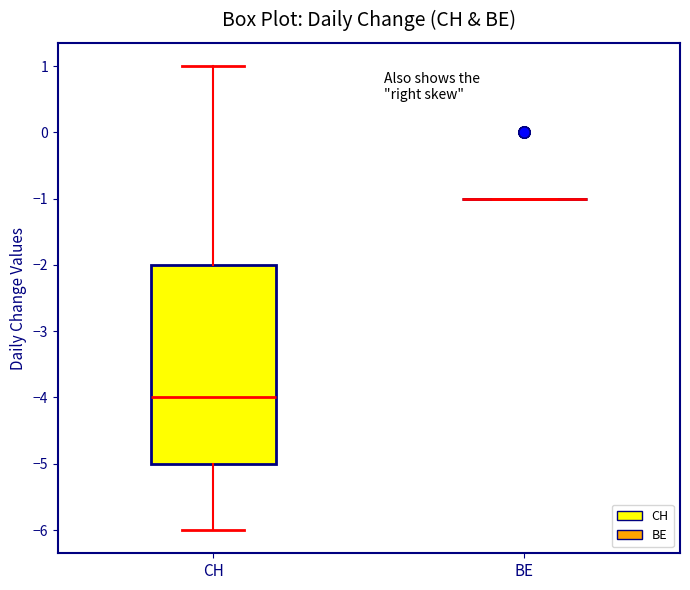

Reading left to right, read every box against the y-axis: the position of its median line, the range the box covers, and the ends of its whiskers. The values are not printed on the chart, so give them approximately, as read against the axis.

CH: median -4, box -5 to -2, whiskers -6 to 1
BE: box collapsed to a line at -1, whiskers -1 to -1